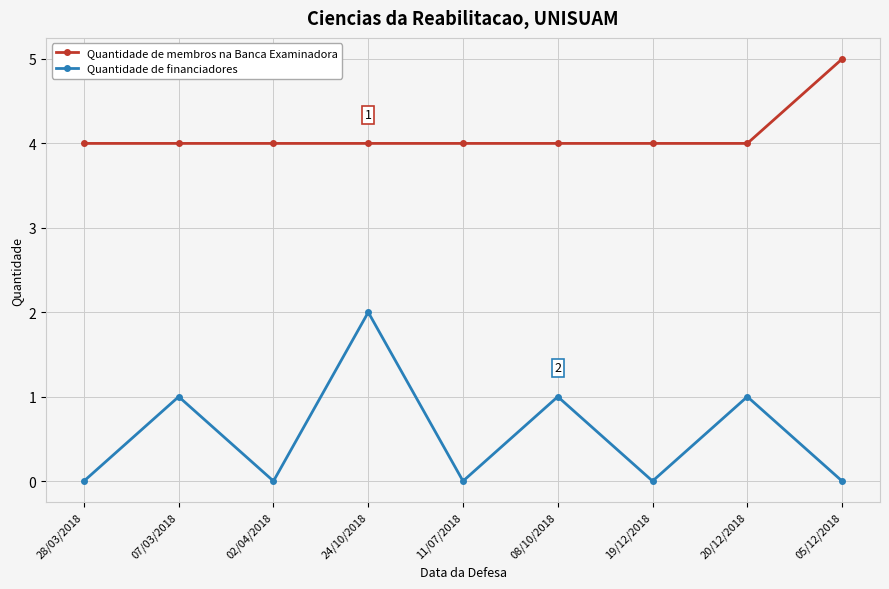

What is the average value of the Quantidade de membros na Banca Examinadora series?

4